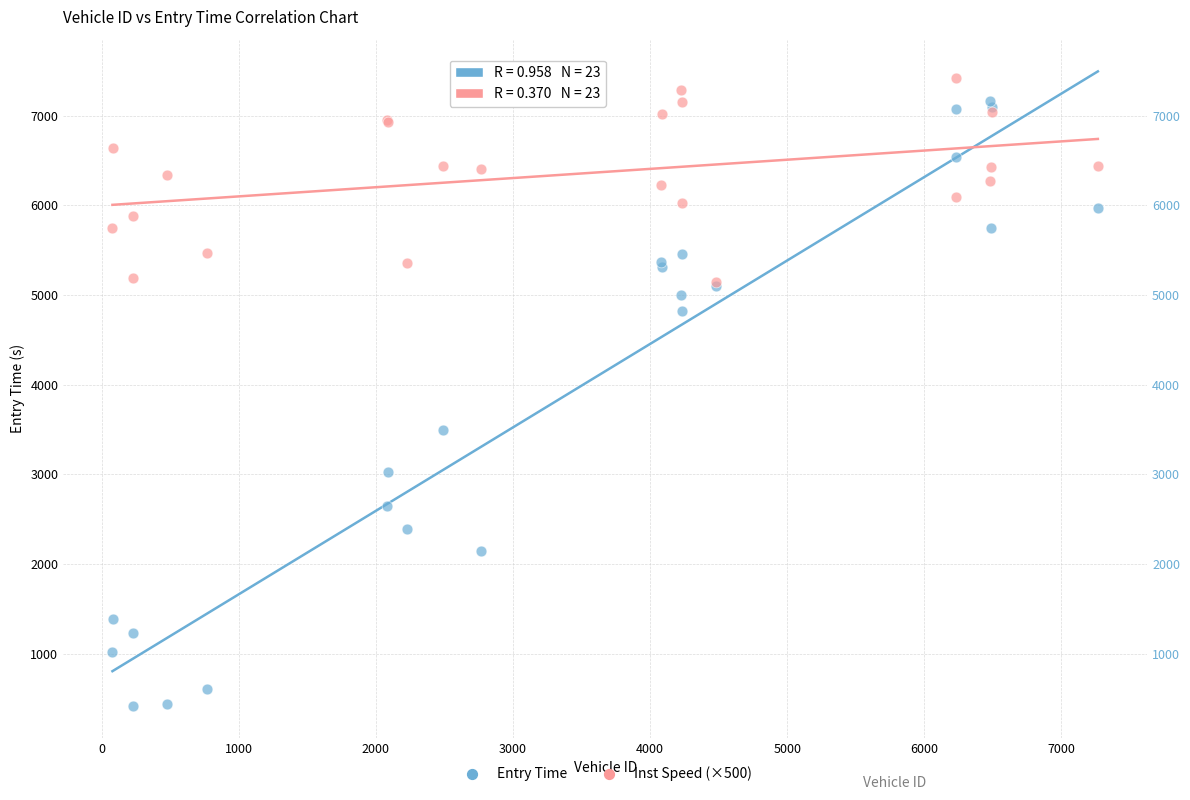

Which series contains the highest Y value?

Inst Speed (×500)